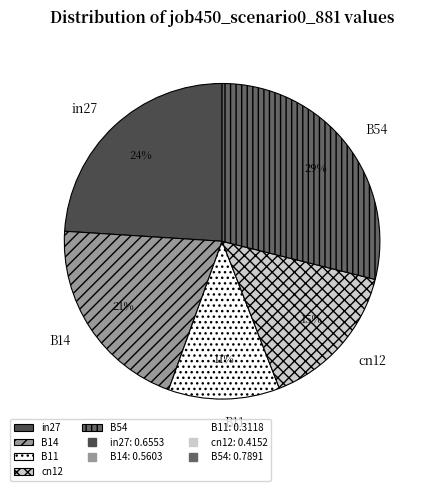

Which slice is the largest?

B54